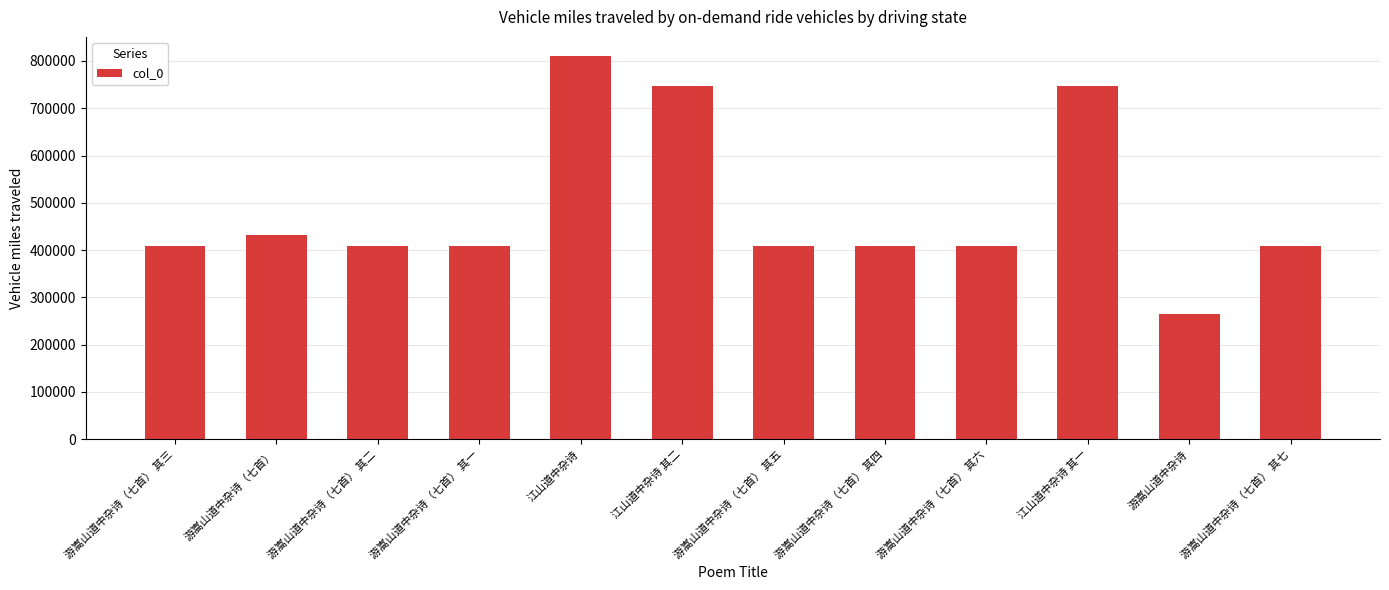

What position from the left is 游嵩山道中杂诗（七首） 其六?

9